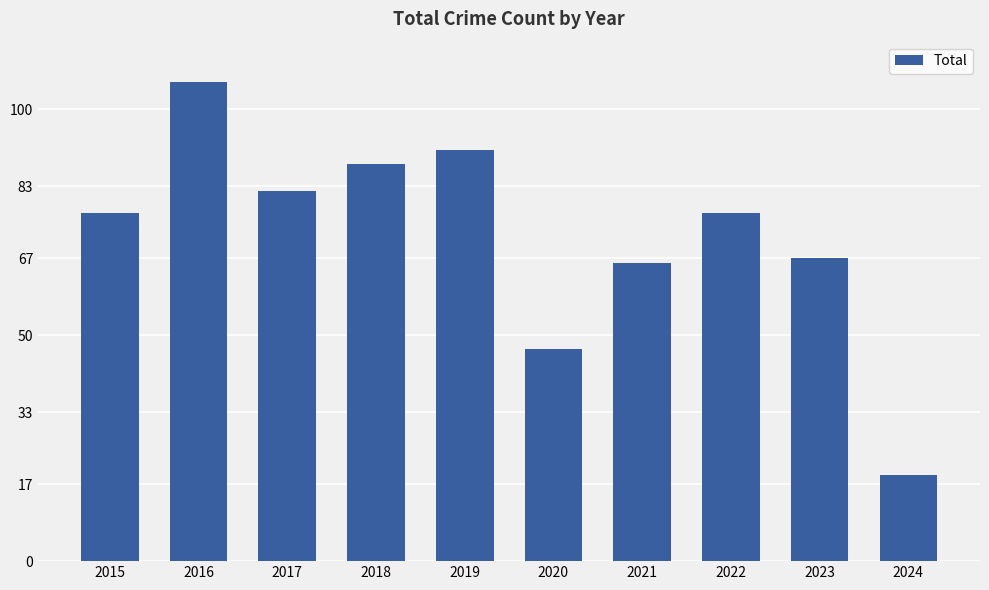

What is the approximate value at 2021?

66